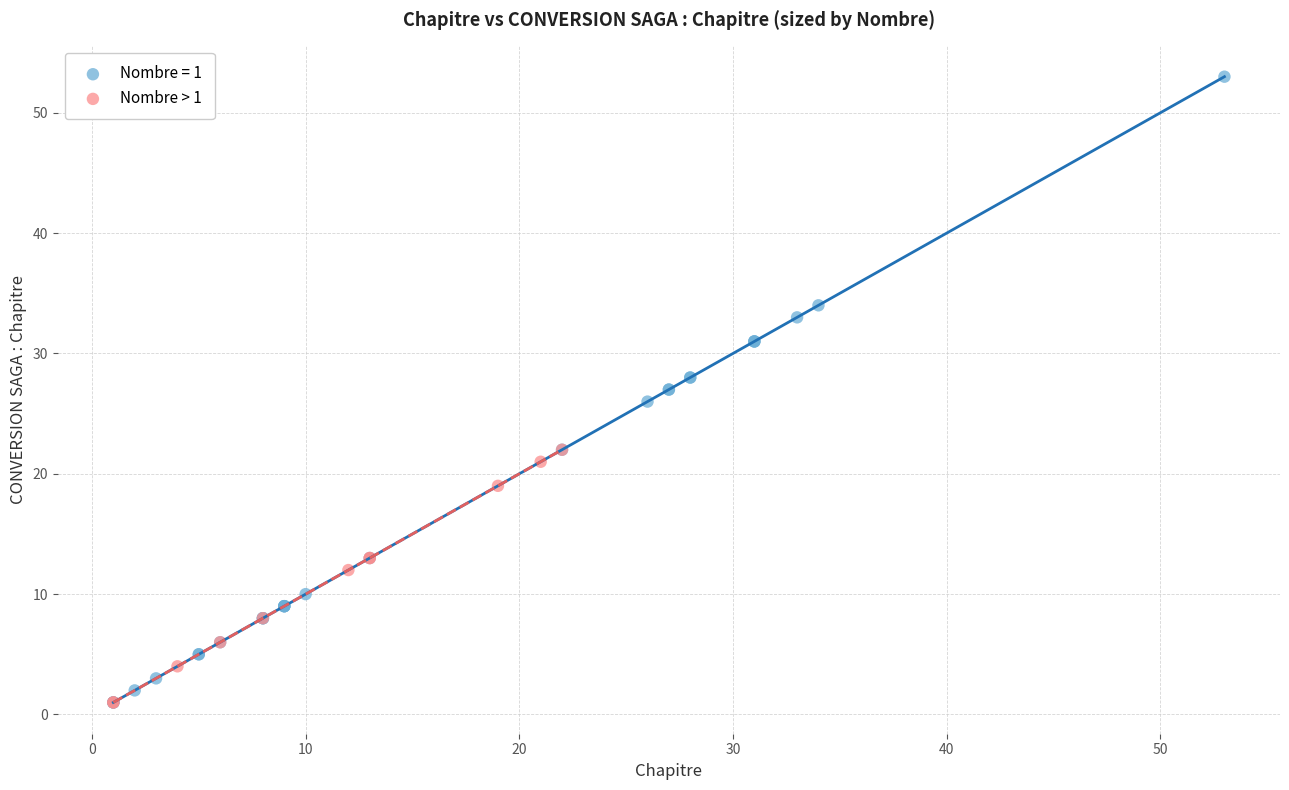

Which series has the largest Y range (max minus min)?

Nombre = 1